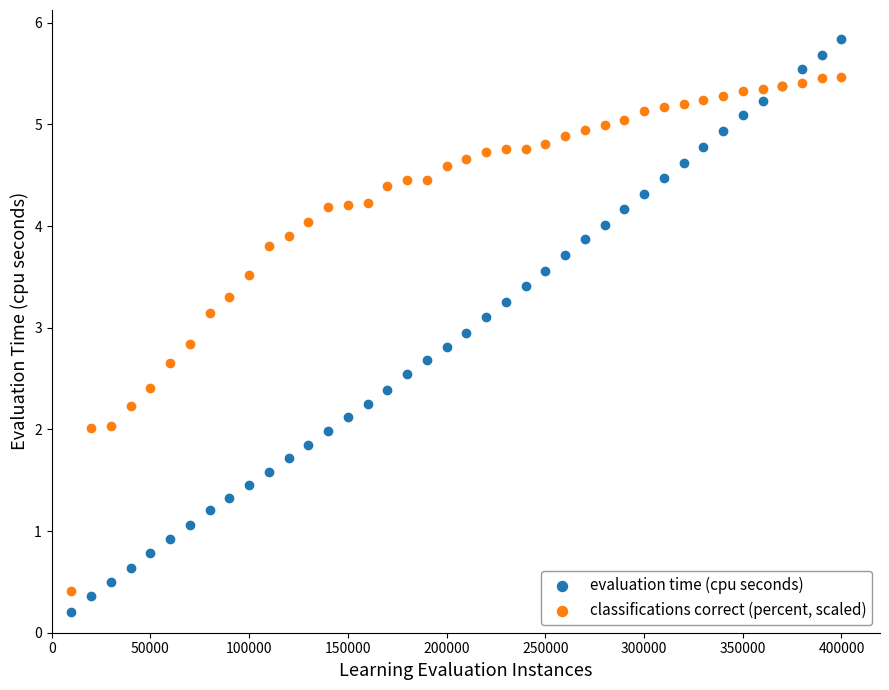

Which series reaches the minimum Y coordinate?

evaluation time (cpu seconds)